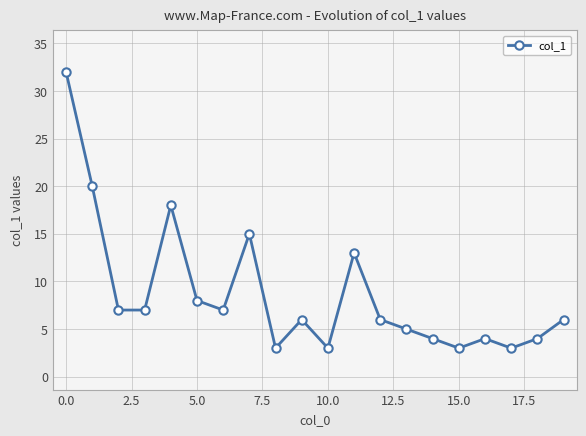

What is the average value?

9